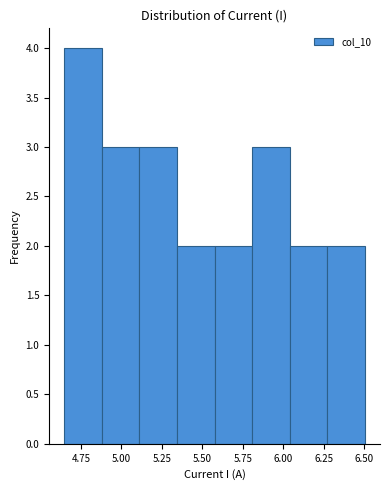

Reading left to right, transcribe this chart: for each bar, give the range it covers on the x-axis and its height. Neither the bar edges nor the heights are printed on the chart, so give them approximately, as read against the axes.

4.65 to 4.90: 4
4.90 to 5.10: 3
5.10 to 5.35: 3
5.35 to 5.60: 2
5.60 to 5.80: 2
5.80 to 6.05: 3
6.05 to 6.25: 2
6.25 to 6.50: 2